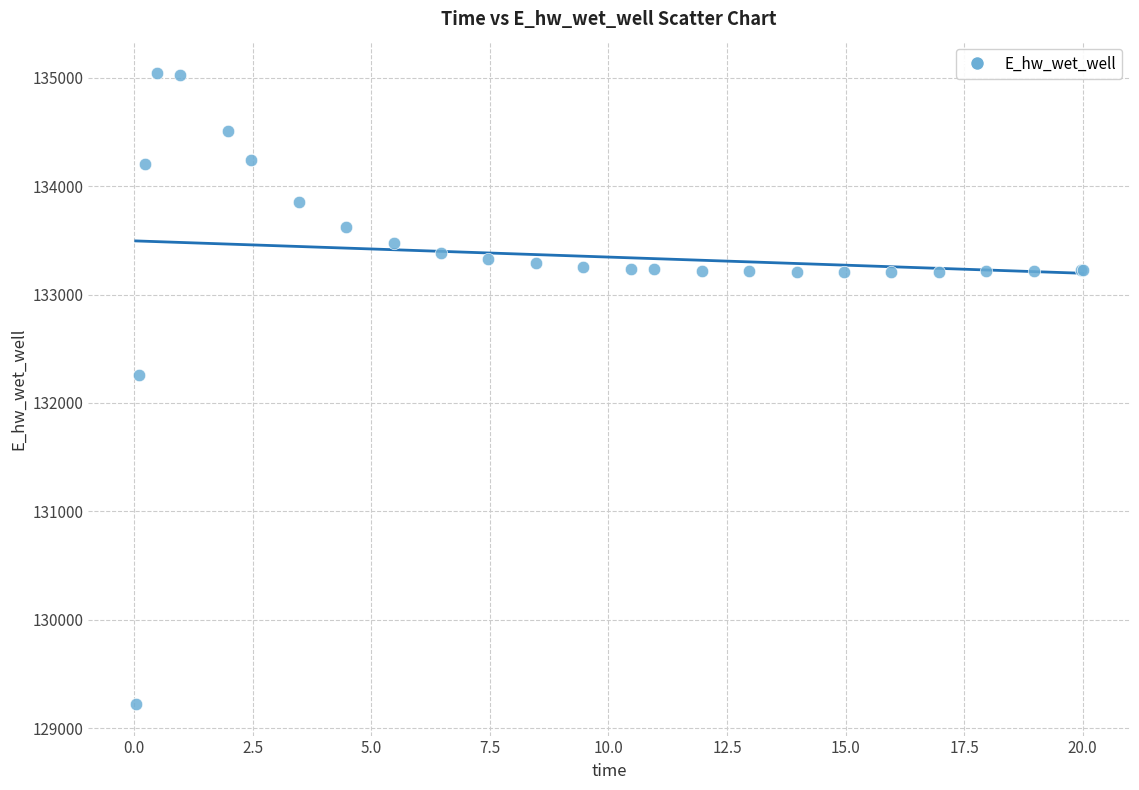

What Y value in the scatter plot is closest to 132132?

132259.5